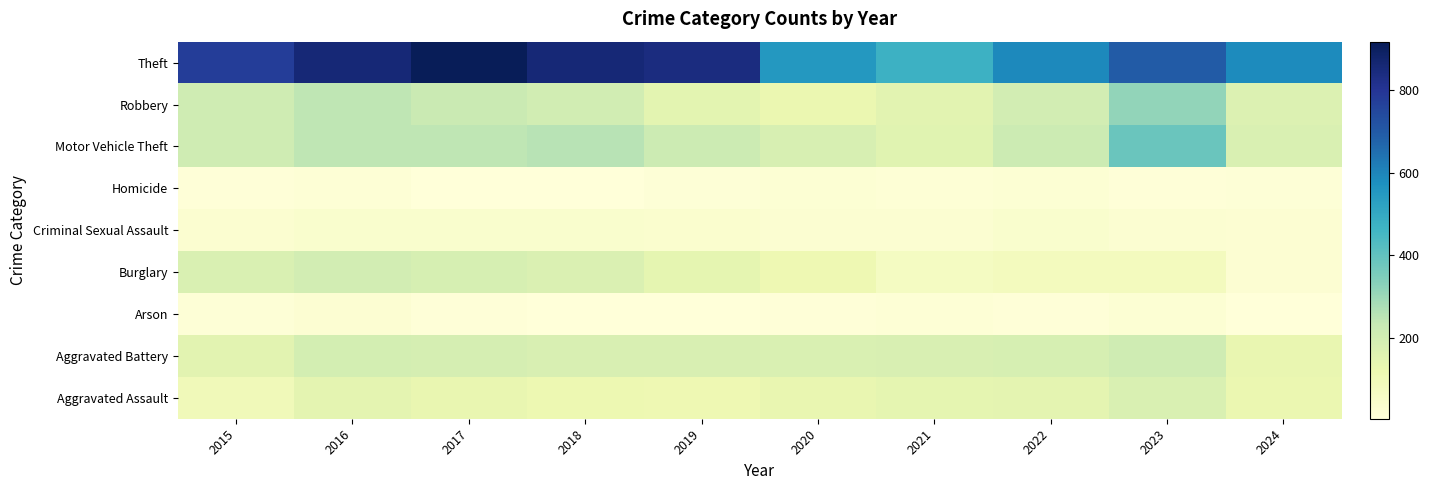

Reading left to right, list all the values displayed in this chart.

Aggravated Assault: 2015=95	2016=146	2017=131	2018=119	2019=113	2020=131	2021=142	2022=146	2023=177	2024=126
Aggravated Battery: 2015=154	2016=196	2017=191	2018=183	2019=182	2020=180	2021=182	2022=190	2023=209	2024=131
Arson: 2015=15	2016=25	2017=12	2018=8	2019=6	2020=12	2021=17	2022=11	2023=21	2024=7
Burglary: 2015=178	2016=201	2017=189	2018=176	2019=143	2020=115	2021=71	2022=82	2023=81	2024=24
Criminal Sexual Assault: 2015=31	2016=41	2017=39	2018=38	2019=37	2020=28	2021=30	2022=39	2023=29	2024=26
Homicide: 2015=13	2016=18	2017=8	2018=8	2019=14	2020=22	2021=20	2022=21	2023=12	2024=16
Motor Vehicle Theft: 2015=211	2016=245	2017=247	2018=256	2019=216	2020=184	2021=156	2022=219	2023=385	2024=177
Robbery: 2015=212	2016=247	2017=224	2018=204	2019=150	2020=124	2021=153	2022=198	2023=316	2024=173
Theft: 2015=774	2016=858	2017=916	2018=856	2019=841	2020=550	2021=474	2022=592	2023=695	2024=586